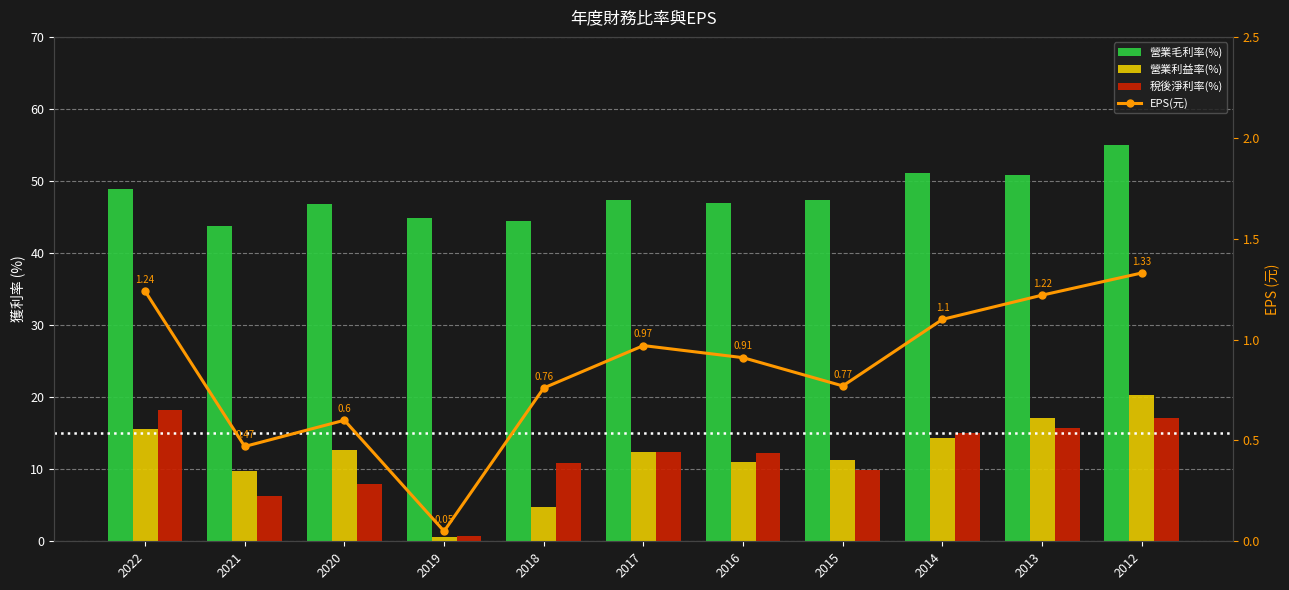

What are all the series names shown in the legend?

營業毛利率(%), 營業利益率(%), 稅後淨利率(%), EPS(元)